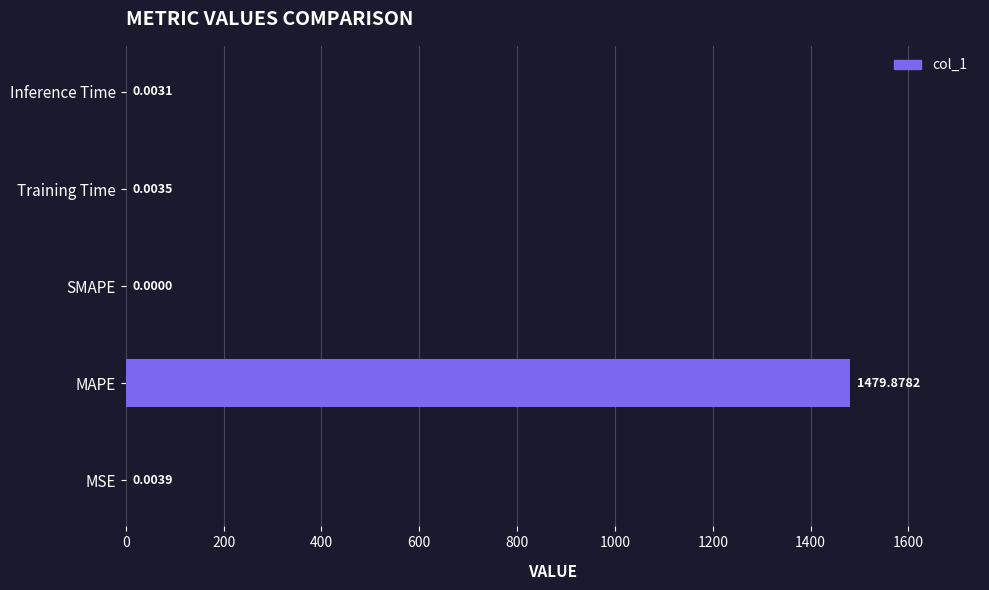

Are the bars horizontal?

Yes